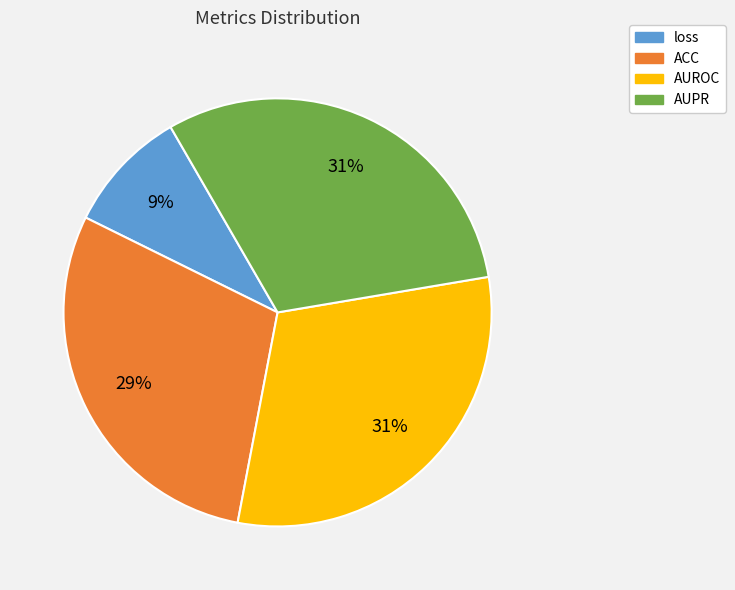

To the nearest percent, what portion does AUPR represent?

31%